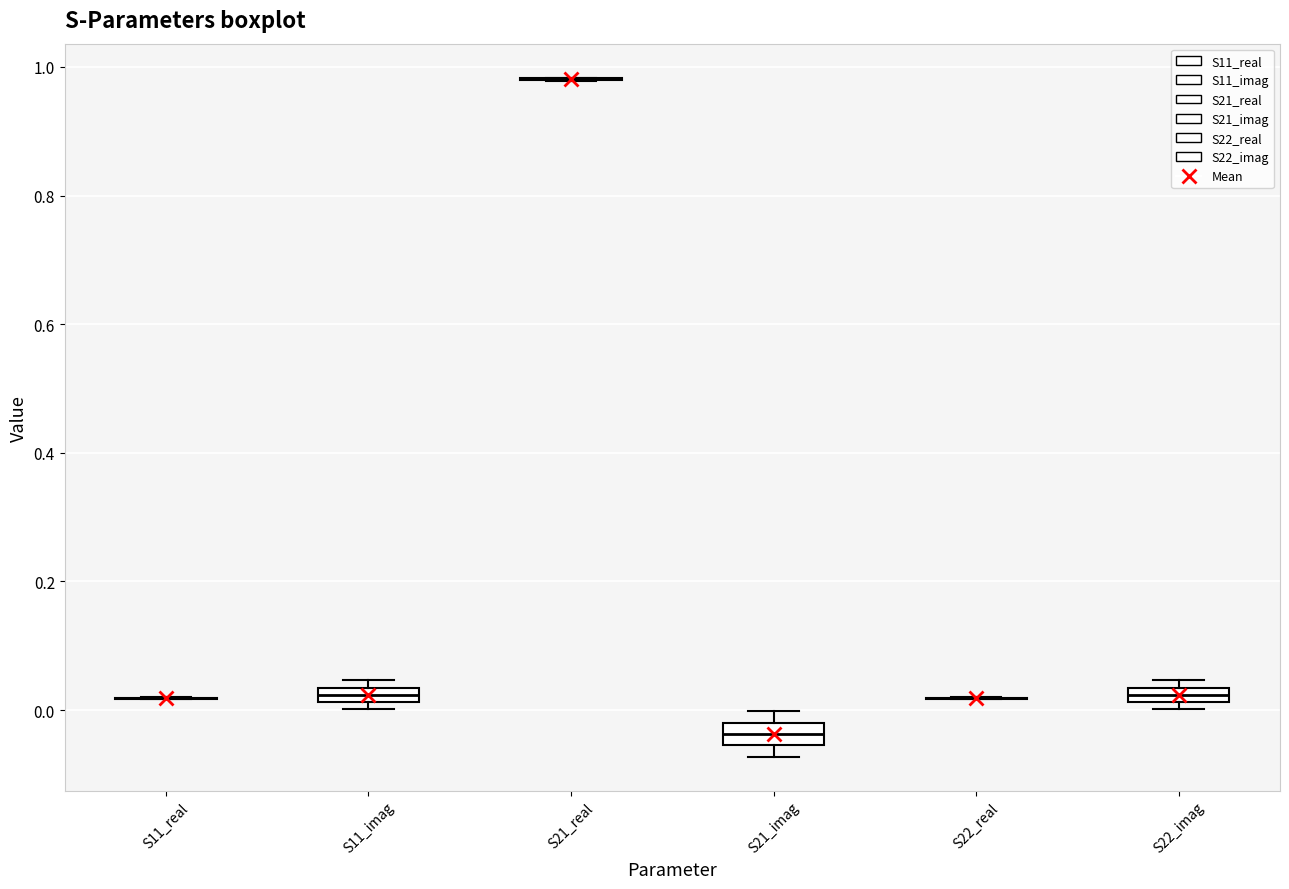

Where is the lower edge of the box for S11_imag on the y-axis? The values are not printed on the chart, so give them approximately, as read against the axis.

0.02